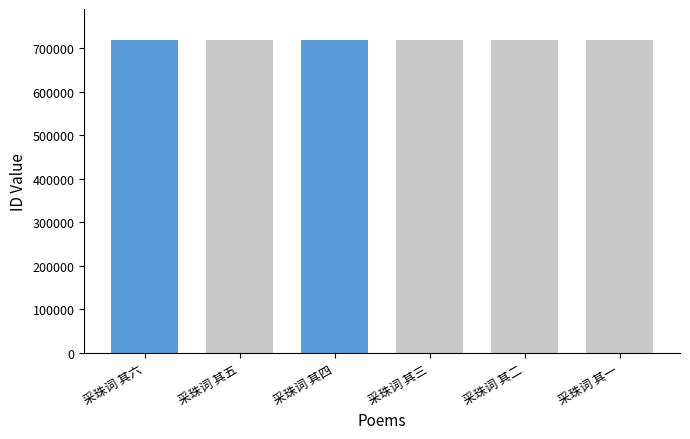

What is the label of the 5th bar from the left?

采珠词 其二